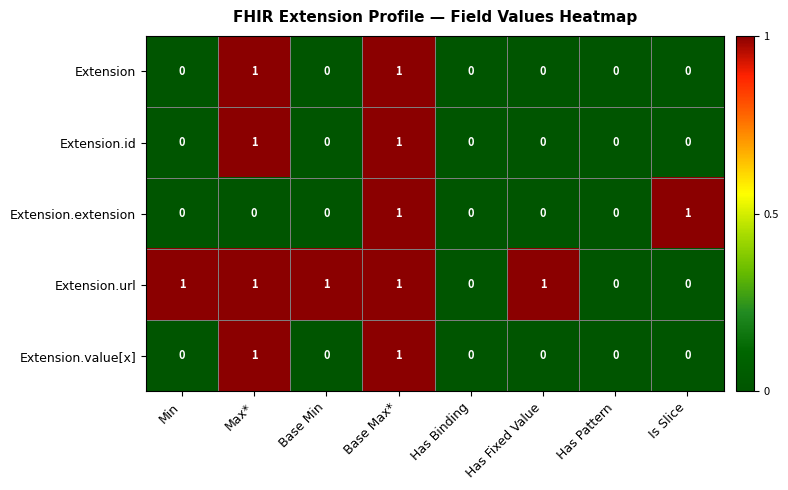

Which series changed the most between Has Fixed Value and Has Pattern?

Extension.url